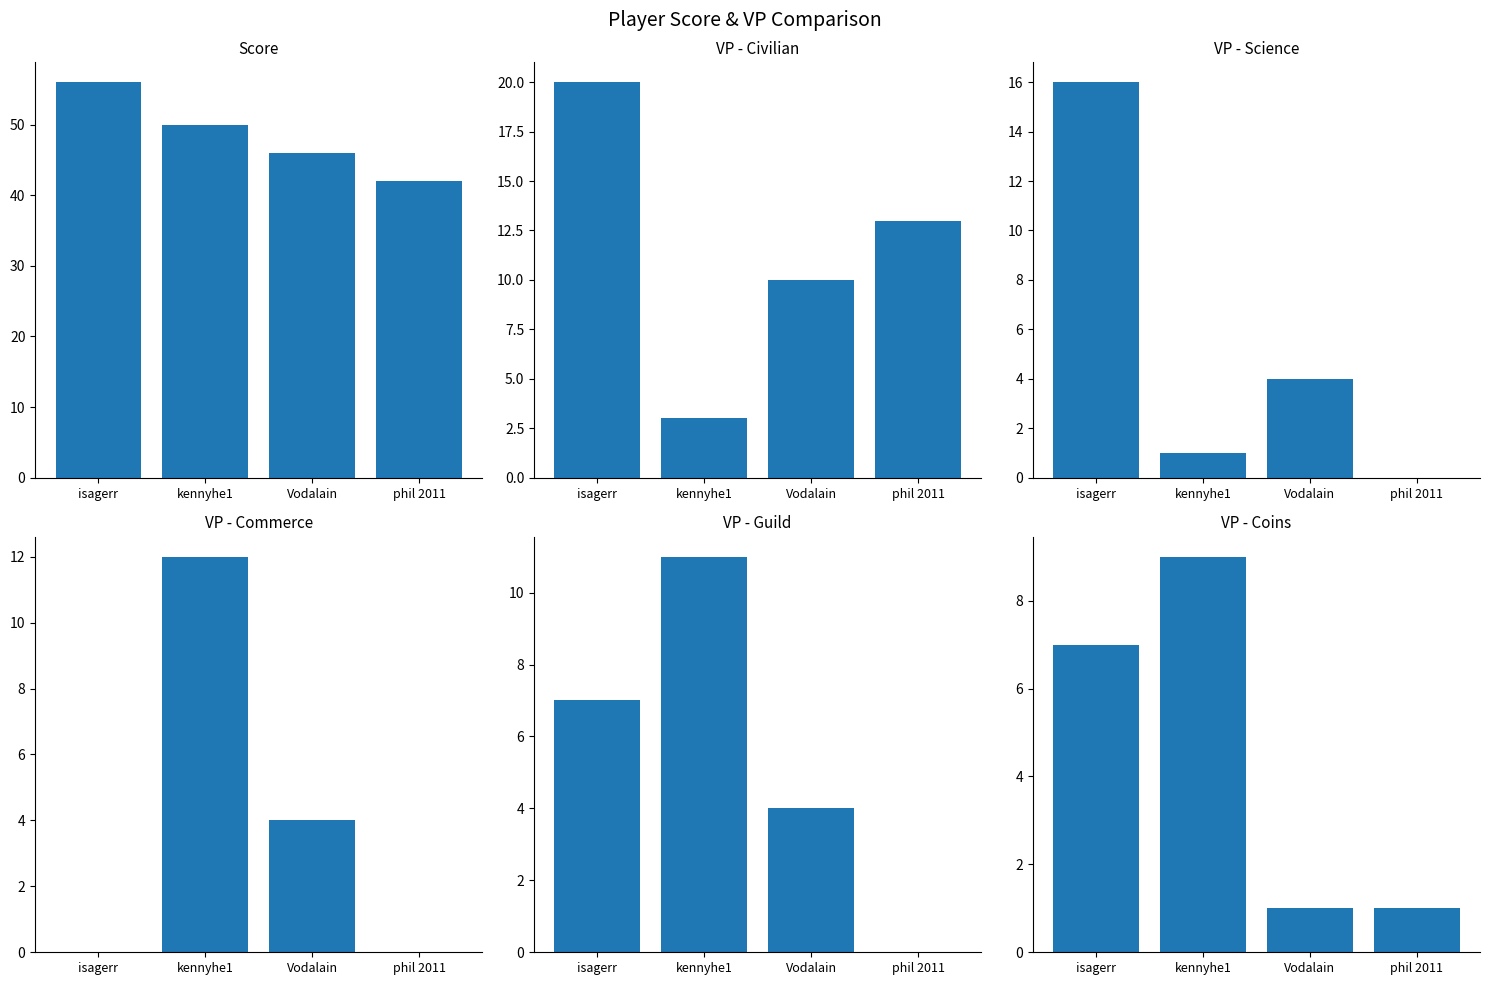

Count the number of data series in this chart.

6